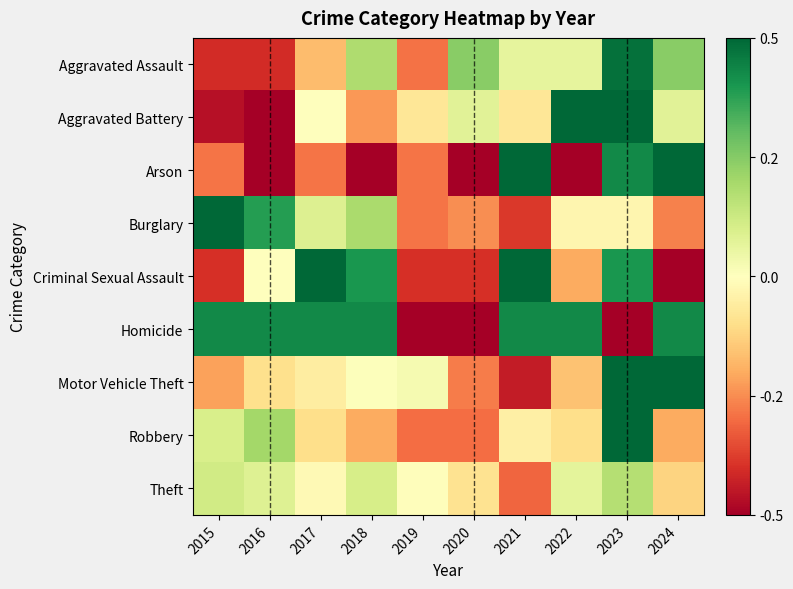

Reading left to right, transcribe all the data shown in this chart.

Aggravated Assault: 2015=-0.4	2016=-0.4	2017=-0.2	2018=0.2	2019=-0.3	2020=0.2	2021=0.1	2022=0.1	2023=0.5	2024=0.2
Aggravated Battery: 2015=-0.5	2016=-0.5	2017=0.0	2018=-0.2	2019=-0.1	2020=0.1	2021=-0.1	2022=0.5	2023=0.7	2024=0.1
Arson: 2015=-0.3	2016=-1.0	2017=-0.3	2018=-1.0	2019=-0.3	2020=-1.0	2021=3.3	2022=-1.0	2023=0.4	2024=1.1
Burglary: 2015=0.6	2016=0.4	2017=0.1	2018=0.2	2019=-0.3	2020=-0.2	2021=-0.4	2022=-0.0	2023=-0.0	2024=-0.3
Criminal Sexual Assault: 2015=-0.4	2016=0.0	2017=0.6	2018=0.4	2019=-0.4	2020=-0.4	2021=1.0	2022=-0.2	2023=0.4	2024=-1.0
Homicide: 2015=0.4	2016=0.4	2017=0.4	2018=0.4	2019=-1.0	2020=-1.0	2021=0.4	2022=0.4	2023=-1.0	2024=0.4
Motor Vehicle Theft: 2015=-0.2	2016=-0.1	2017=-0.1	2018=0.0	2019=0.0	2020=-0.3	2021=-0.4	2022=-0.2	2023=0.7	2024=0.5
Robbery: 2015=0.1	2016=0.2	2017=-0.1	2018=-0.2	2019=-0.3	2020=-0.3	2021=-0.0	2022=-0.1	2023=0.9	2024=-0.2
Theft: 2015=0.1	2016=0.1	2017=-0.0	2018=0.1	2019=-0.0	2020=-0.1	2021=-0.3	2022=0.1	2023=0.2	2024=-0.1